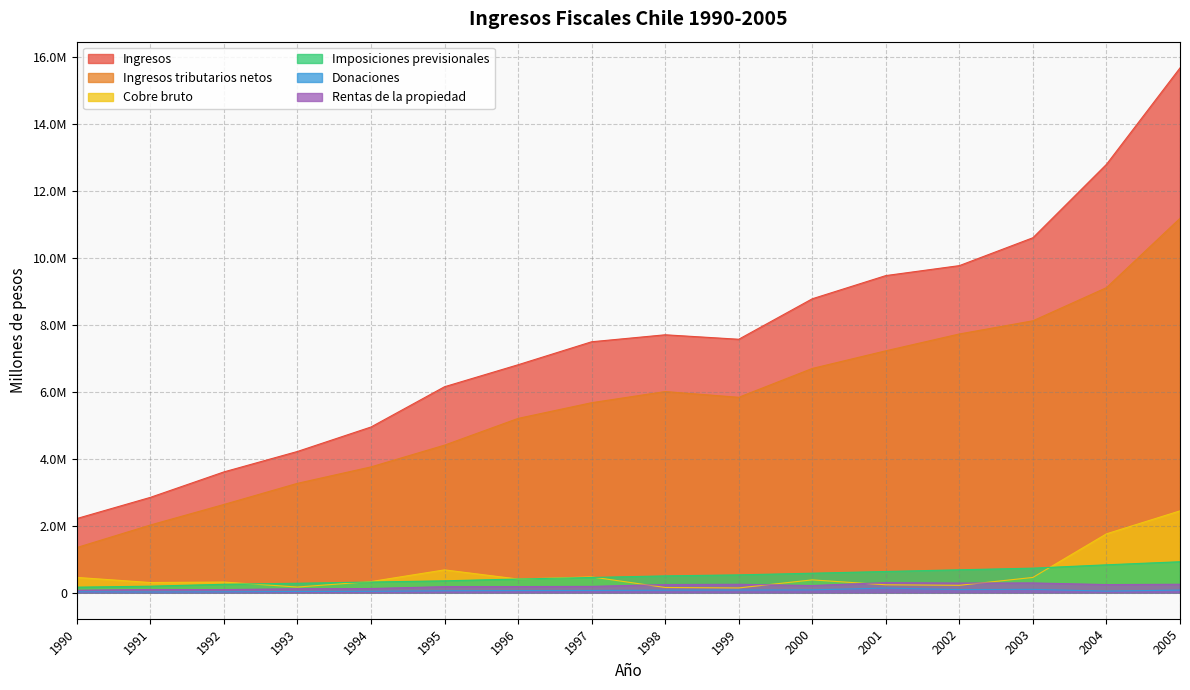

What is the value of the Donaciones point at the 5th from the left?

35317